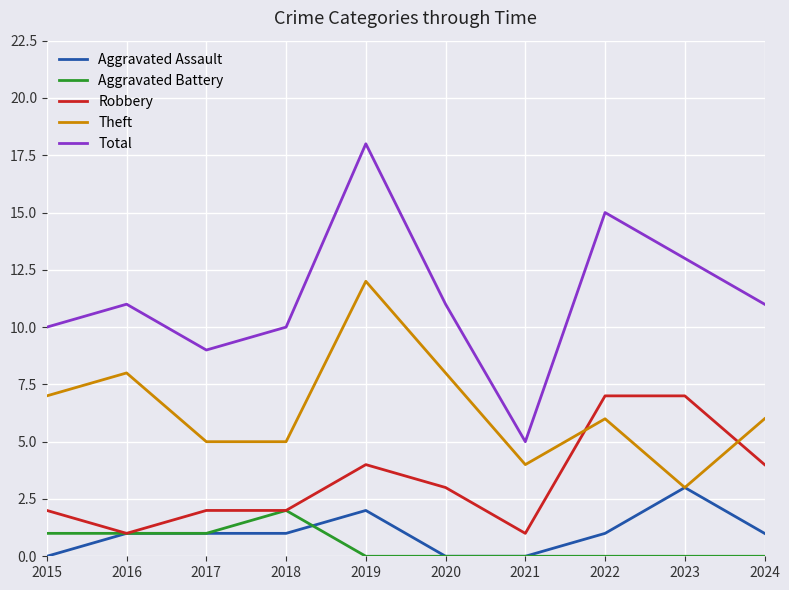

True or false: Aggravated Battery has a value of -1 at 2020.

False